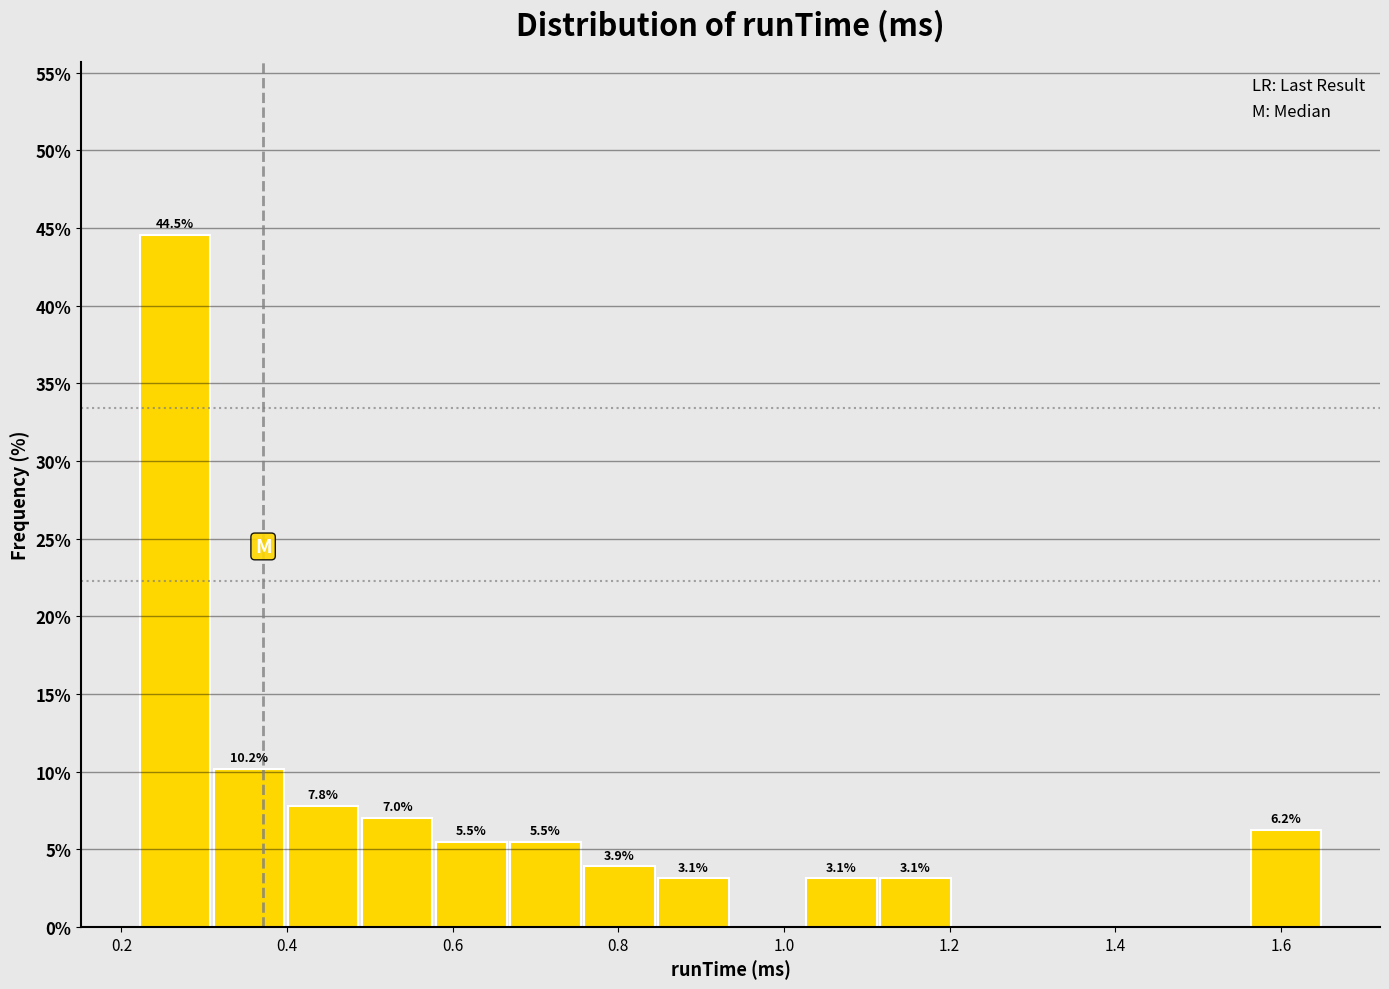

Over which range of the x-axis is the bar tallest?

0.22 to 0.32